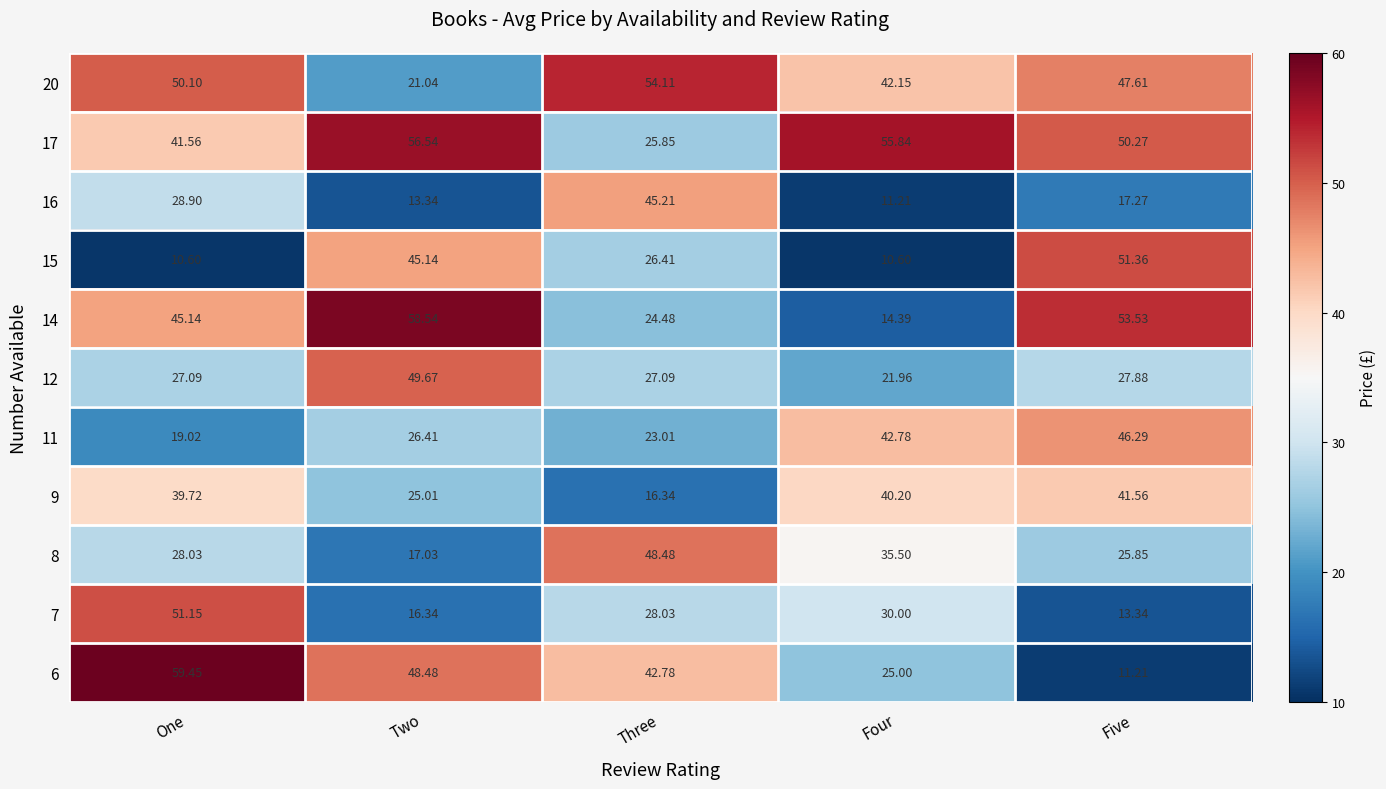

At which label does 14 reach its peak?

Two